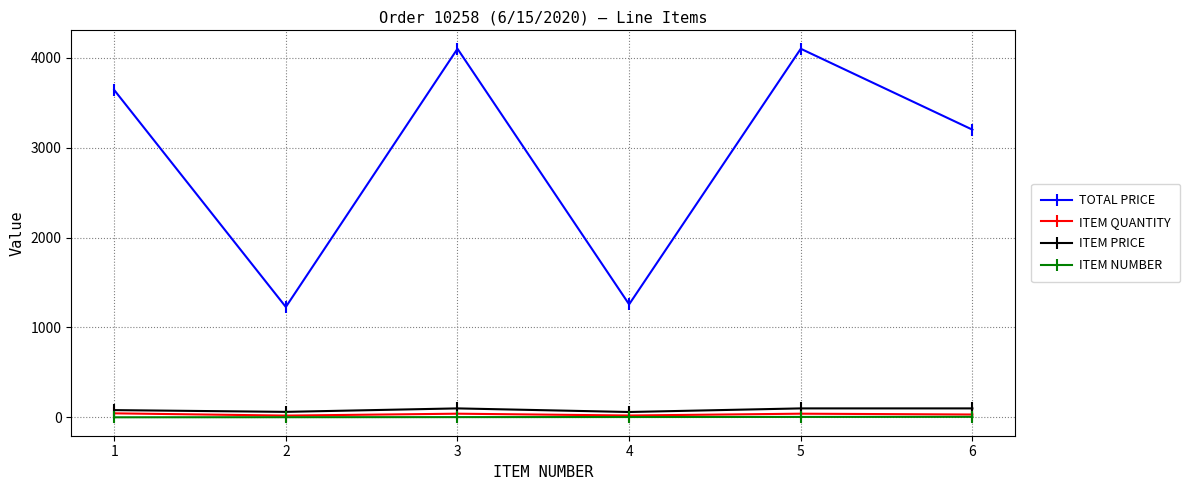

True or false: ITEM QUANTITY has more than 0 points higher than both neighbors.

True